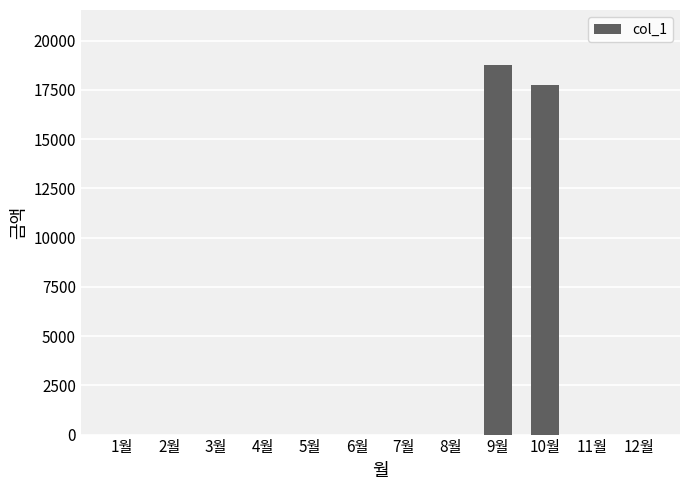

Where is the data nearest to the value 9370?

10월